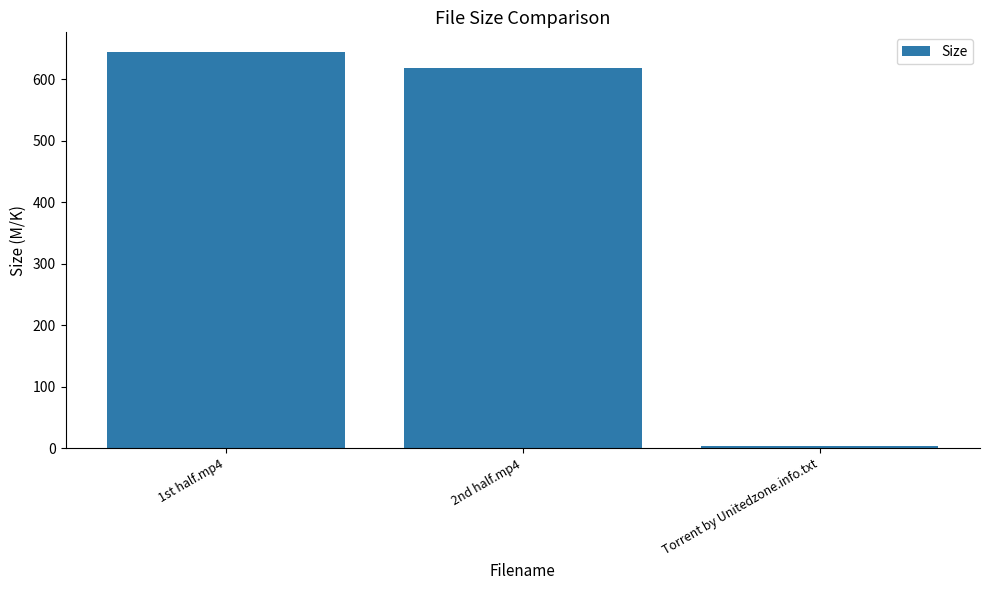

What is the approximate value at 2nd half.mp4?

617.7